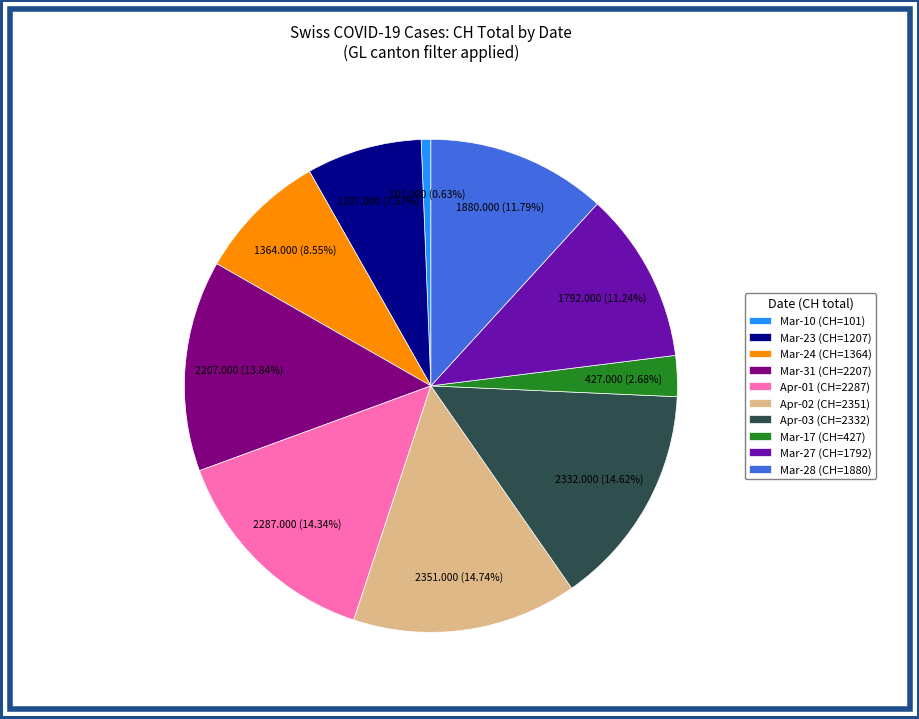

Is Mar-28 (CH=1880) the majority of the pie?

No